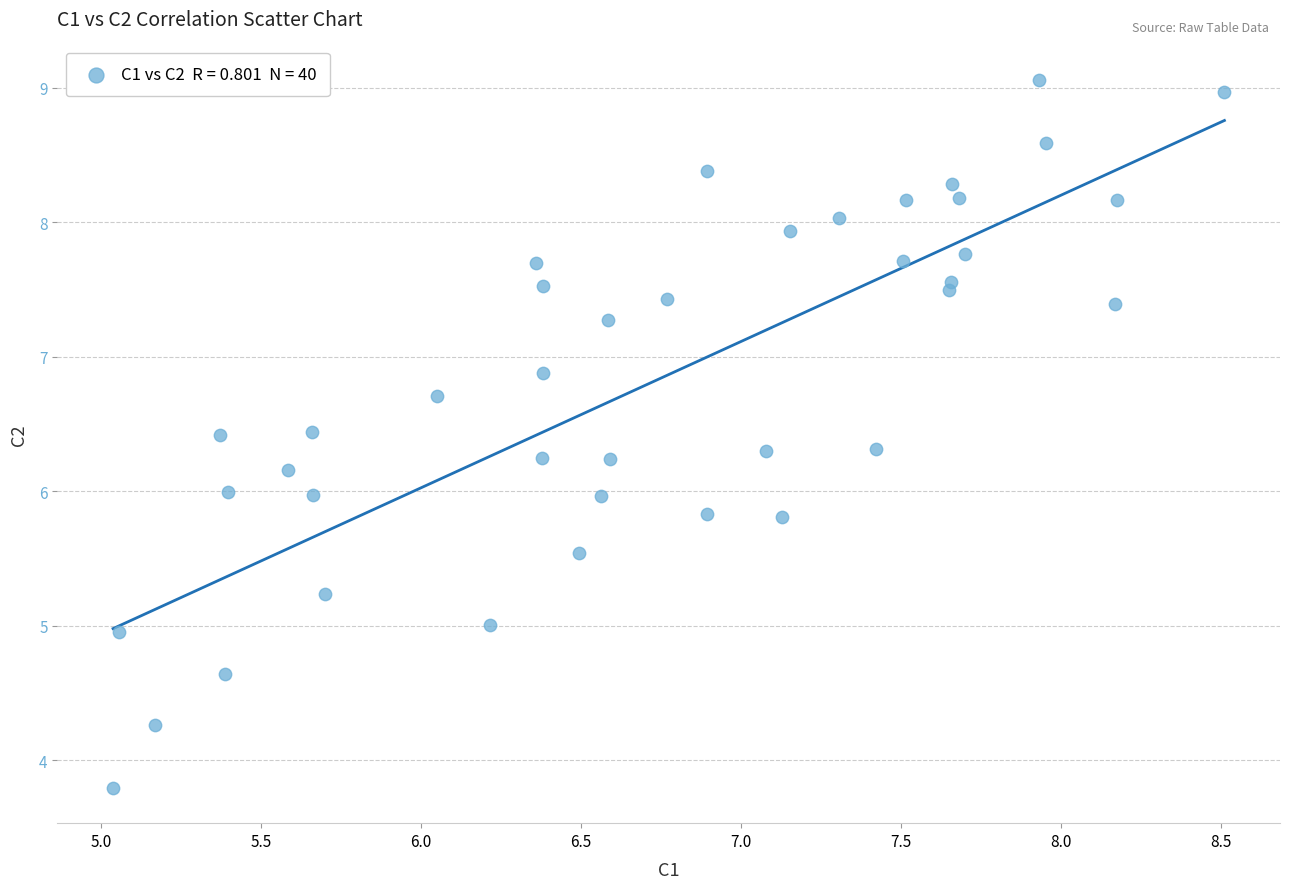

What is the range of X values (max minus min)?

3.5